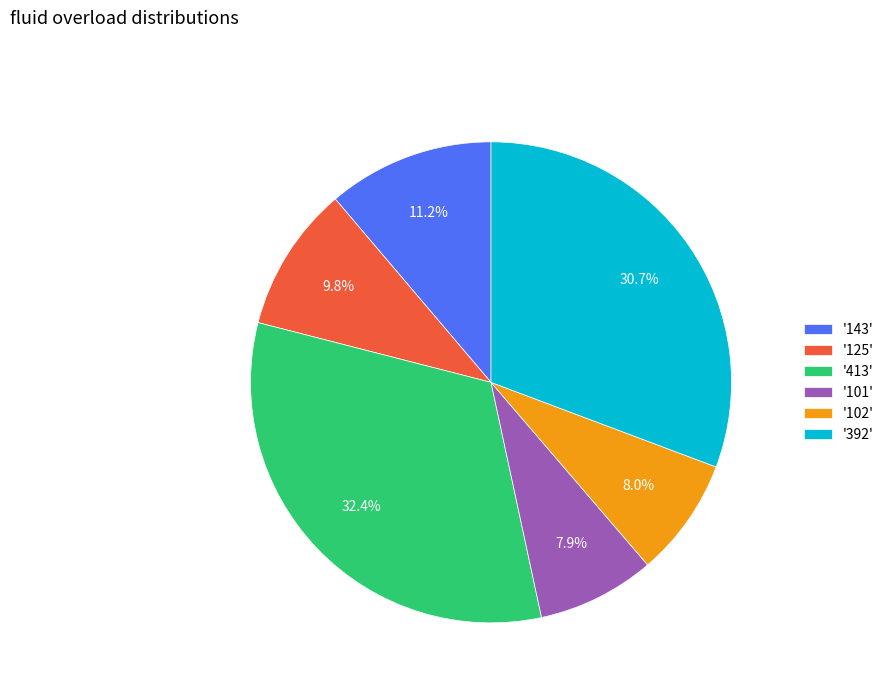

Between '125' and '143', which is larger?

'143'